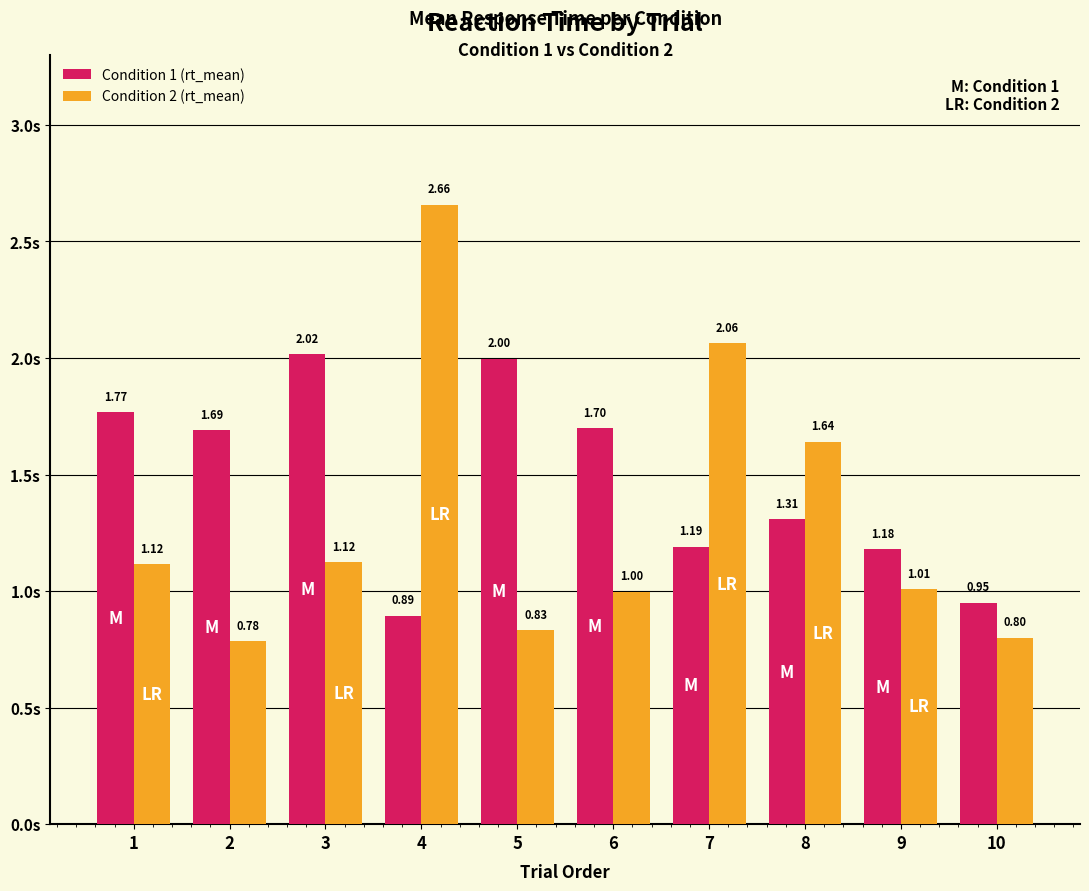

The value of Condition 2 (rt_mean) at 4 is 0.7. True or false?

False